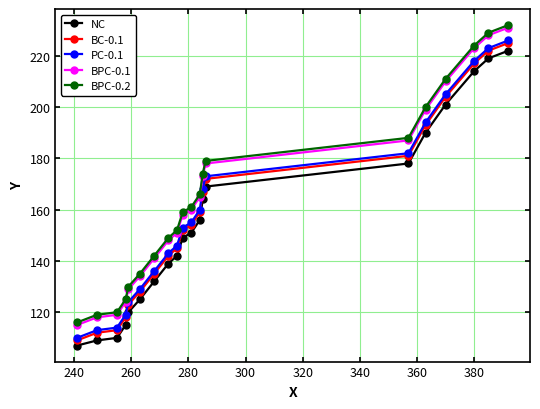

How many values in the PC-0.1 series are below 155?

10